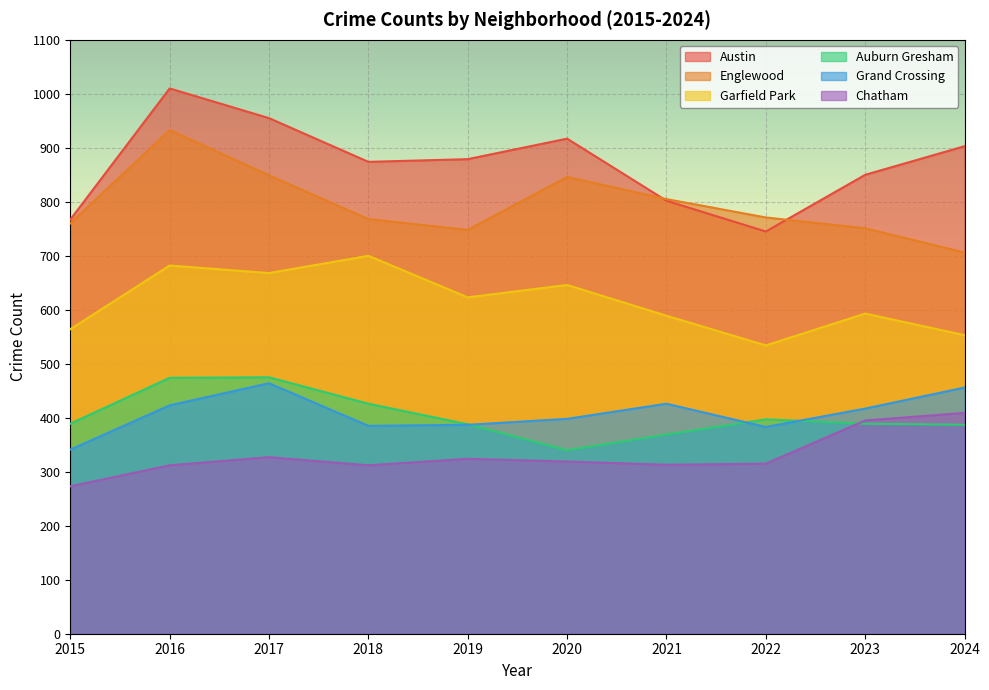

What is the difference between the maximum and minimum values in the Auburn Gresham series?

135